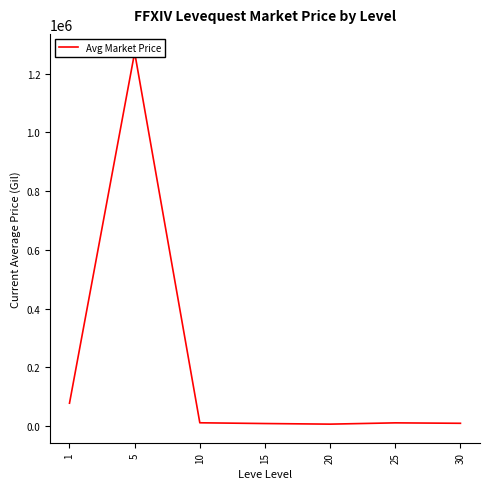

The value at 15 is 8617.9. True or false?

True